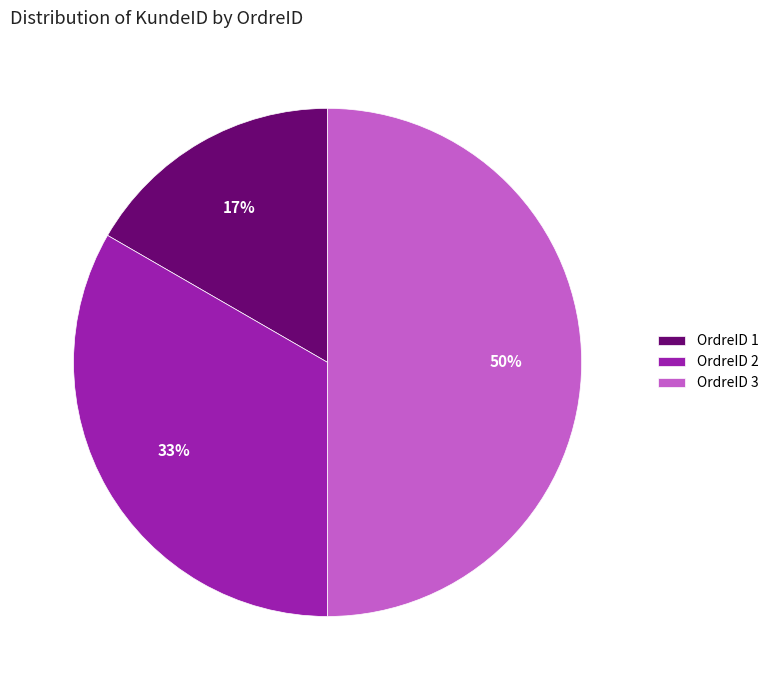

Which category has the smallest portion of the pie?

OrdreID 1